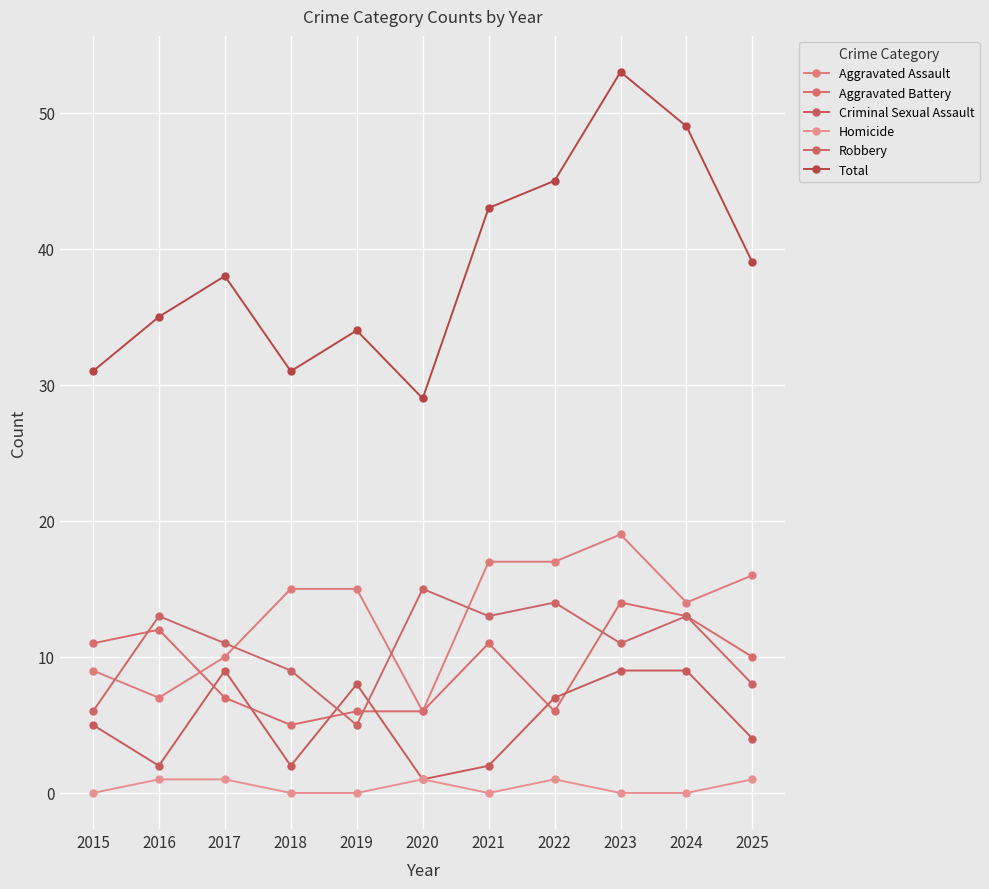

Which series changed the most between 2015 and 2019?

Aggravated Assault